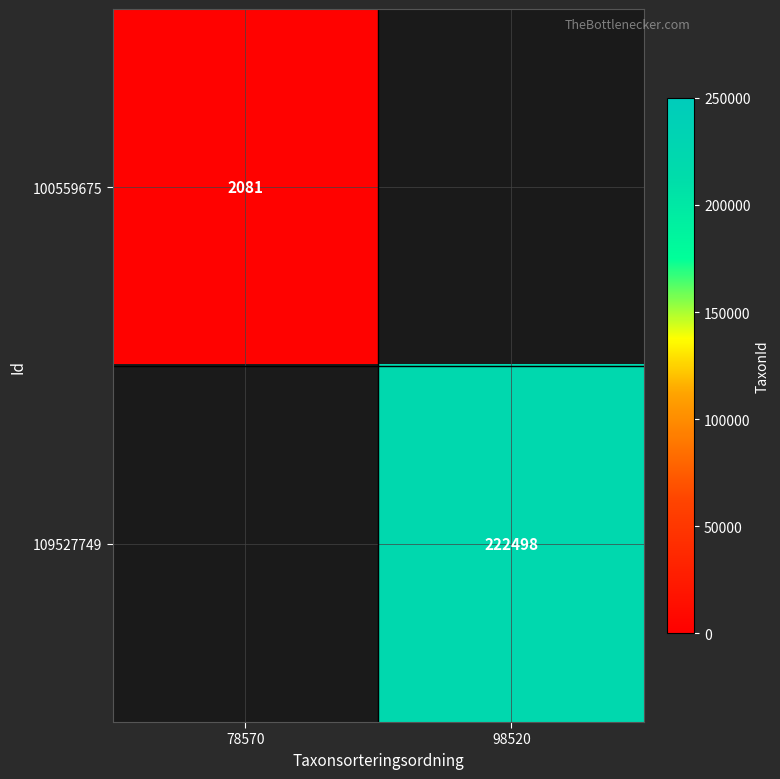

Is the value of 109527749 at 98520 greater than the value of 100559675 at 78570?

Yes